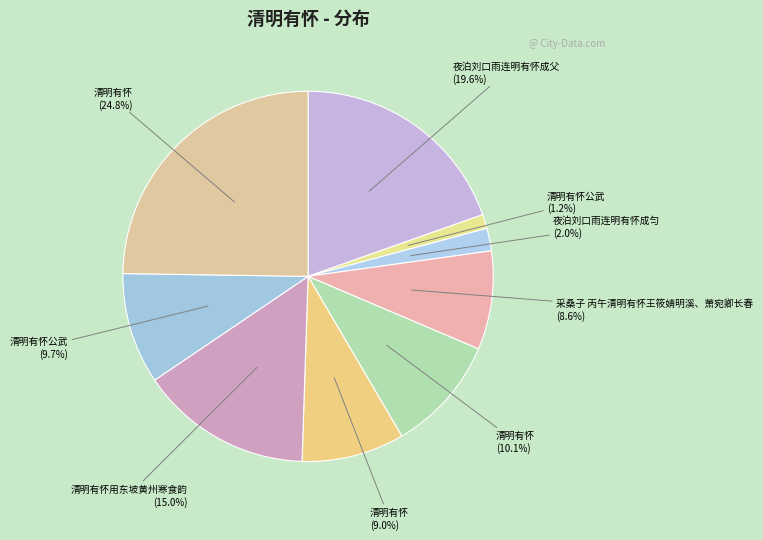

Which slice is the smallest?

清明有怀公武